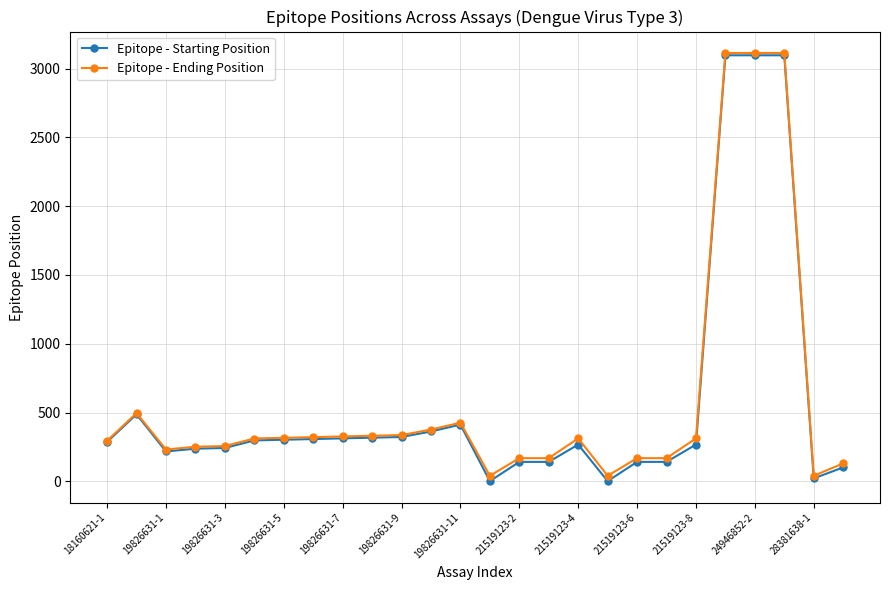

At how many categories does at least one series exceed 2209?

3